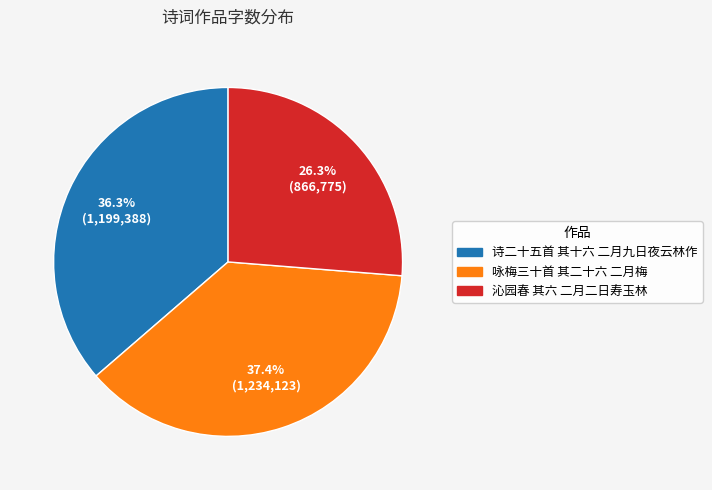

To the nearest percent, what is the difference between the largest and smallest slice percentages?

11%